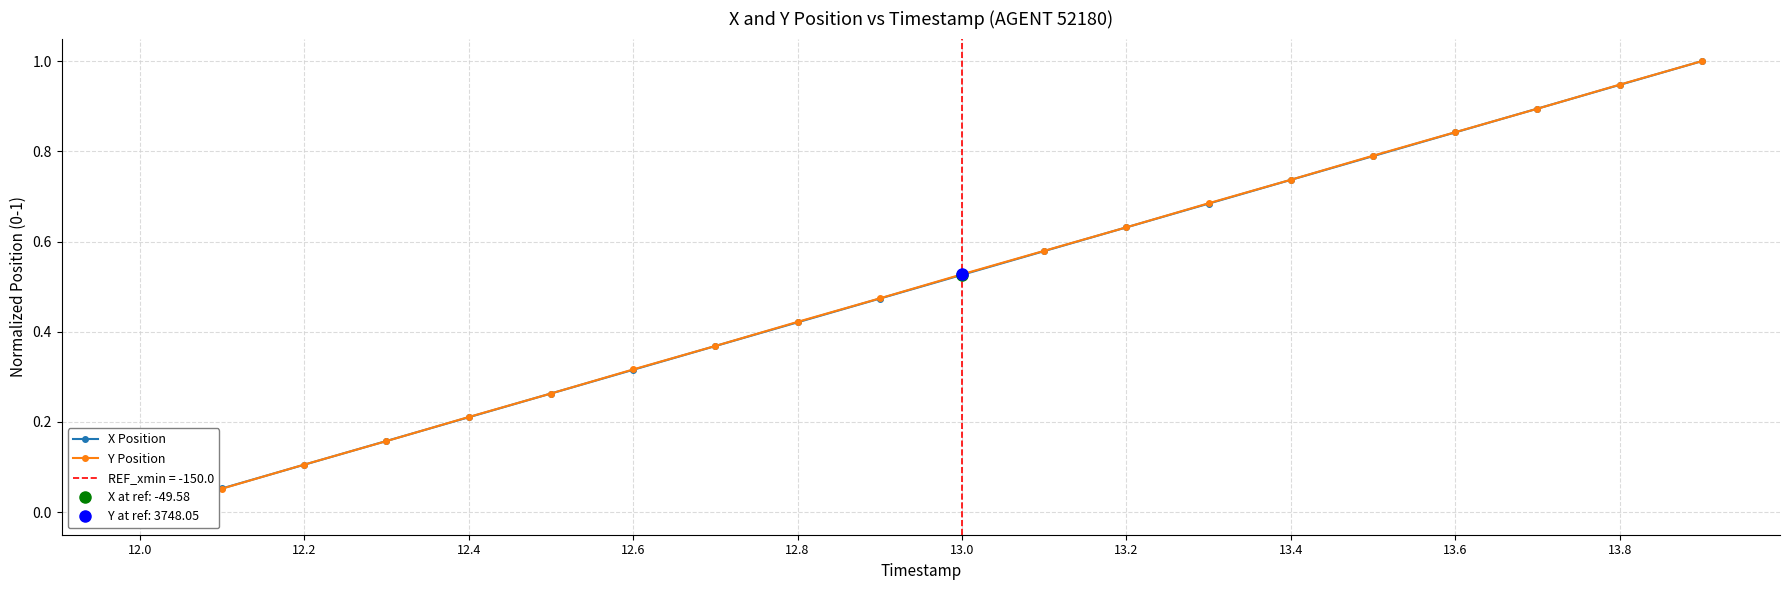

How many values in Y Position are above zero?

19